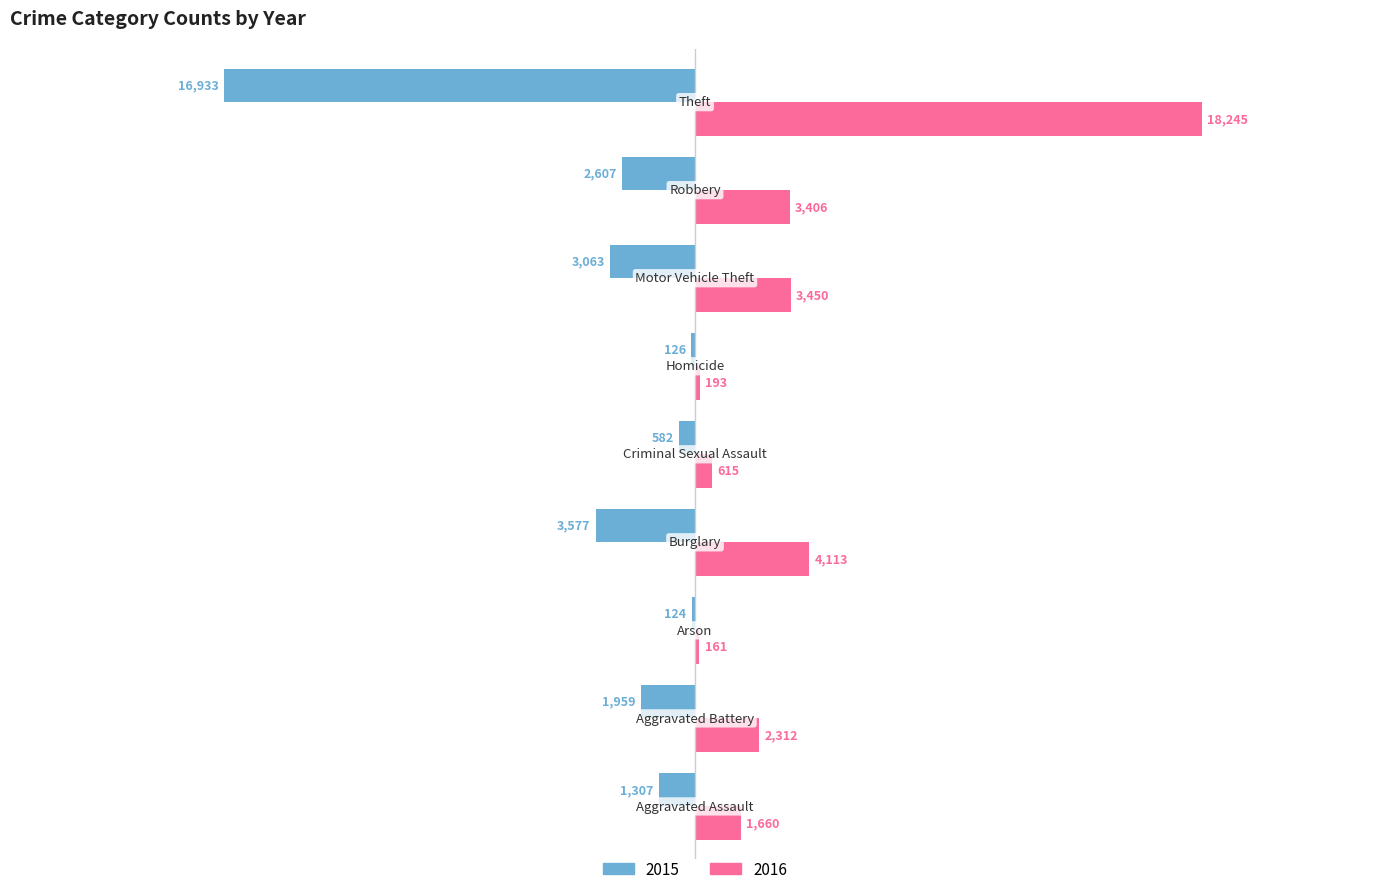

Which series has the largest total across all categories?

2016